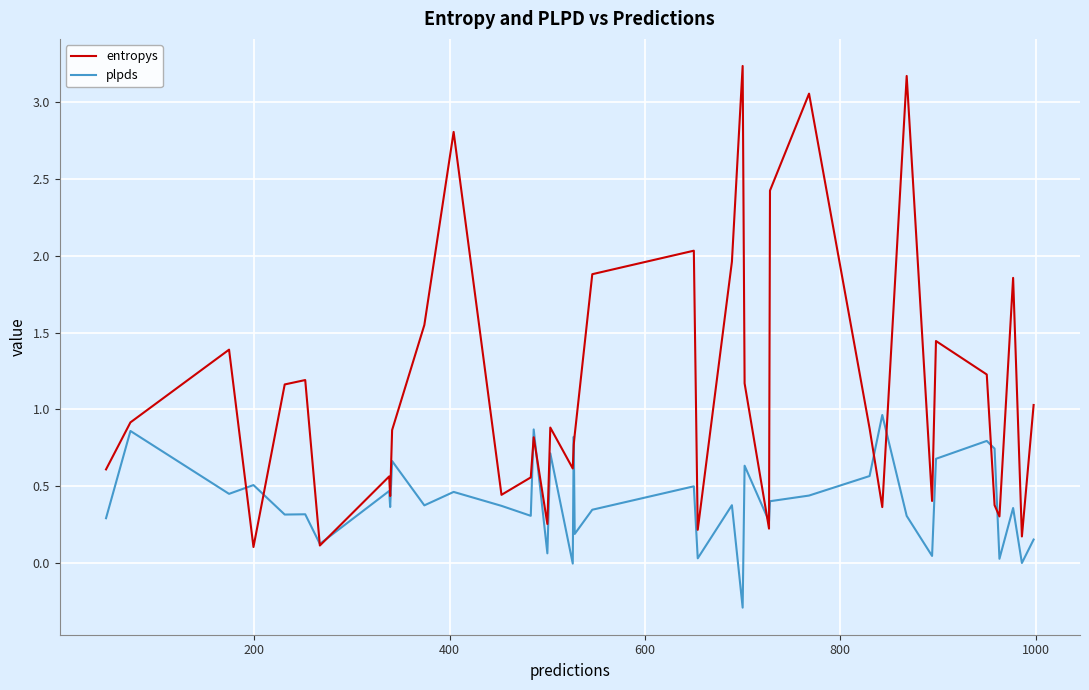

What is the minimum value shown in the chart?

-0.3